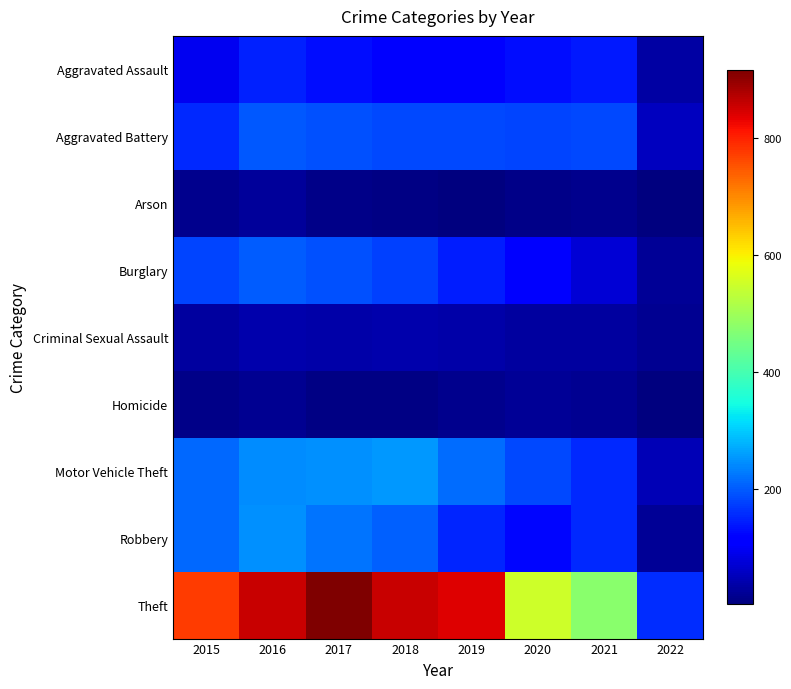

Count the number of data series in this chart.

9